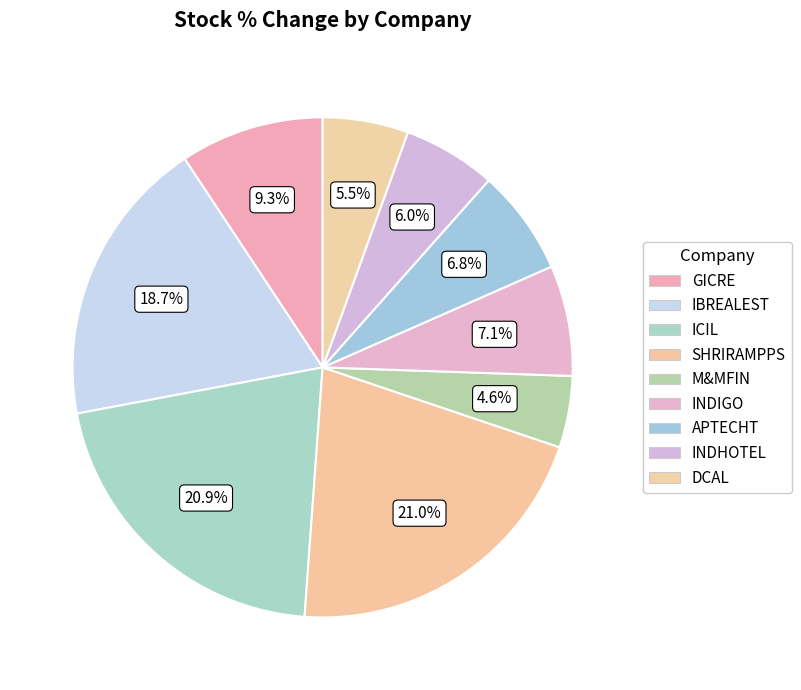

What is the smallest slice in the pie chart?

M&MFIN